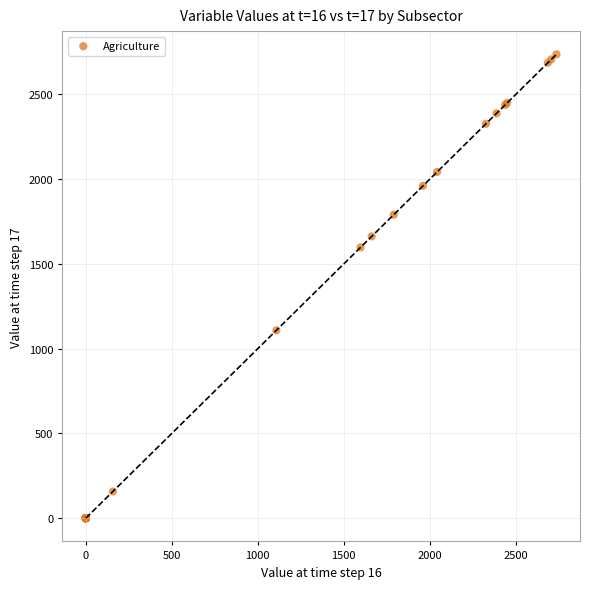

What Y value in the scatter plot is closest to 1368?

1597.0